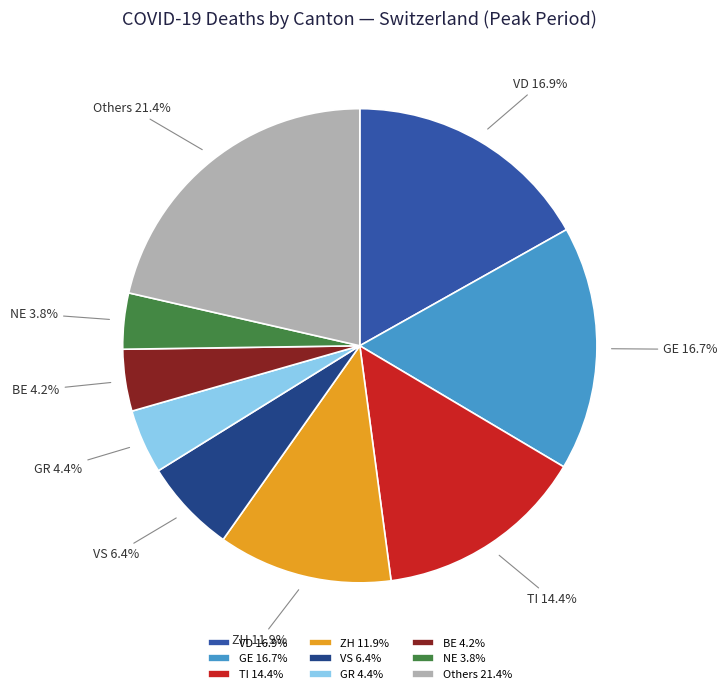

What is the ratio of the value at TI to the value at GR?

3.3